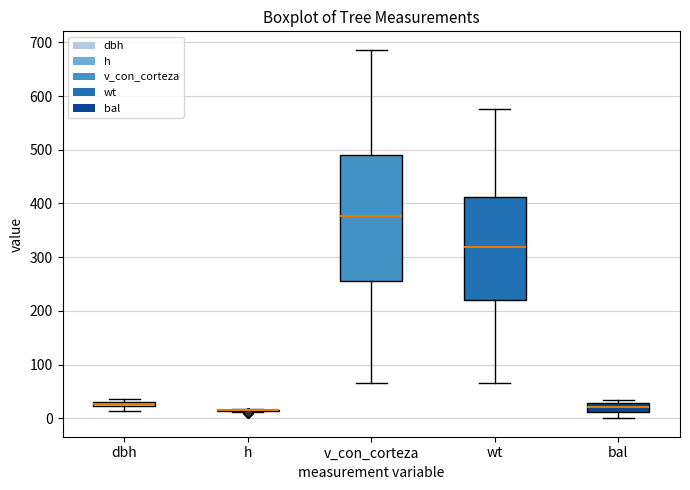

Where does the lower whisker of the box for v_con_corteza end on the y-axis? The values are not printed on the chart, so give them approximately, as read against the axis.

70